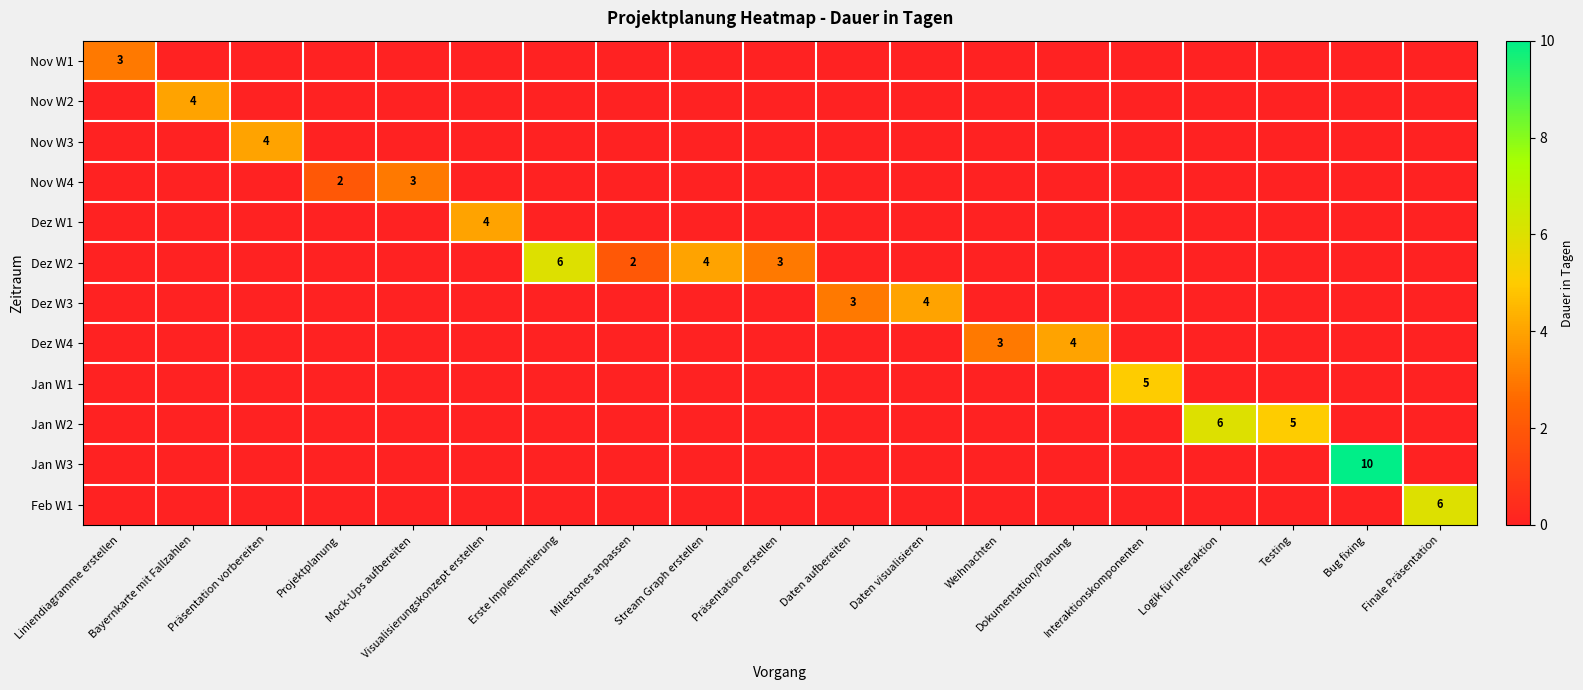

Between Mock-Ups aufbereiten and Erste Implementierung, which series saw the biggest shift?

Dez W2